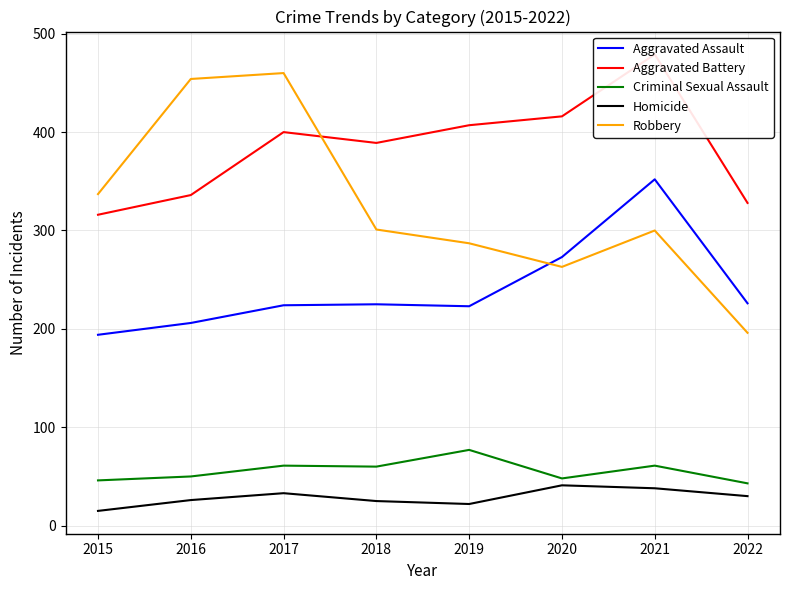

Which label corresponds to the smallest value in the chart?

2015